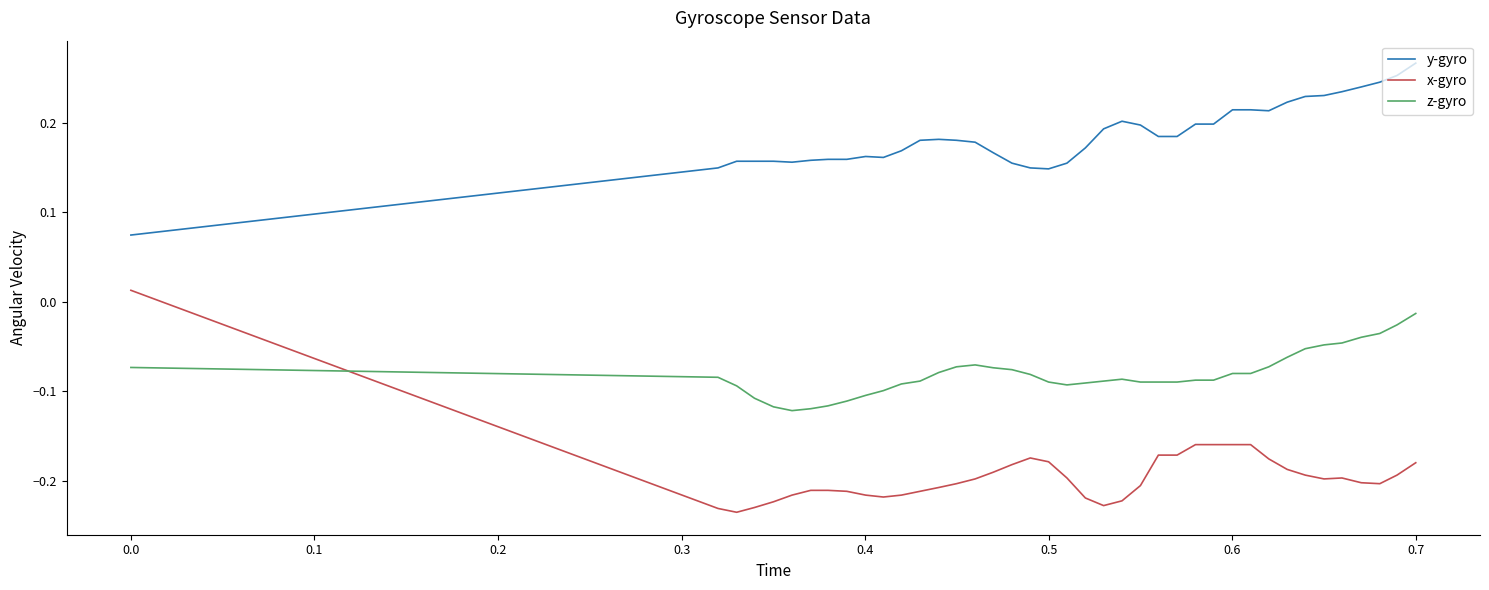

List the series in order of their overall mean, lowest first.

x-gyro, z-gyro, y-gyro